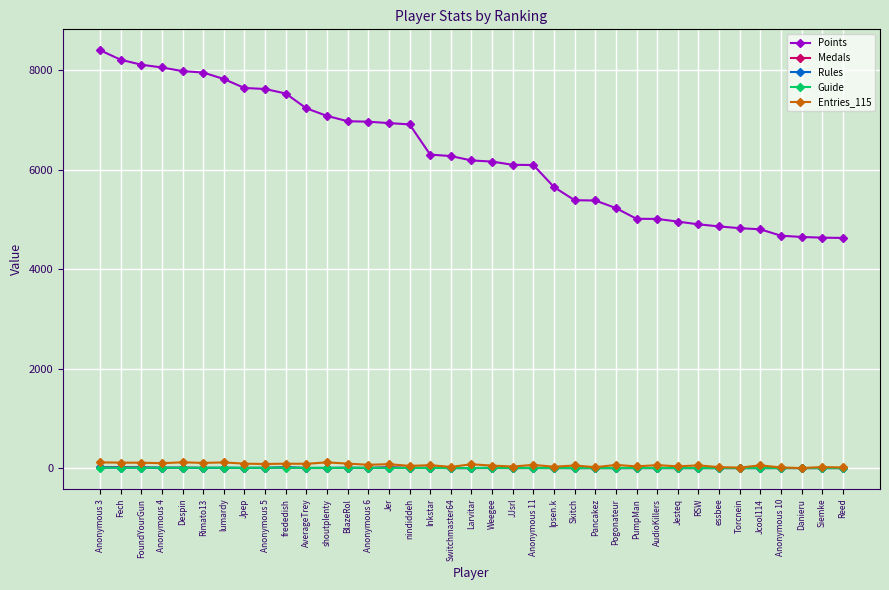

What is the label of the 18th point from the right?

Weegee